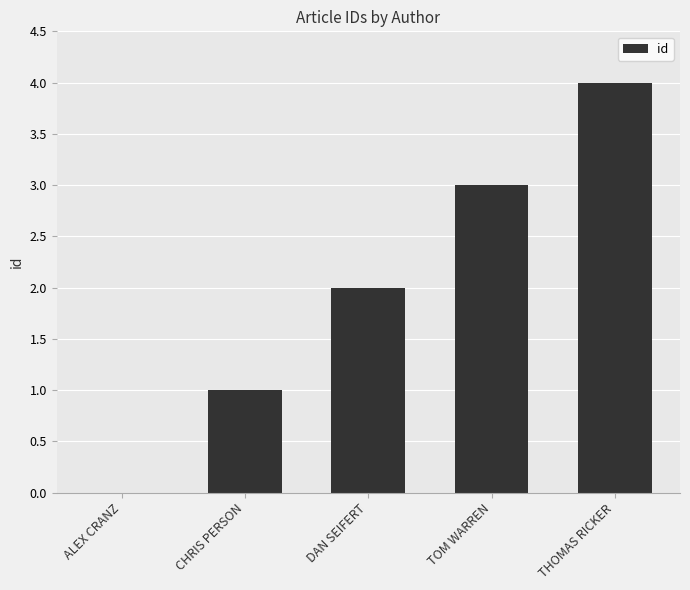

Reading left to right, transcribe all the data shown in this chart.

ALEX CRANZ=0	CHRIS PERSON=1	DAN SEIFERT=2	TOM WARREN=3	THOMAS RICKER=4